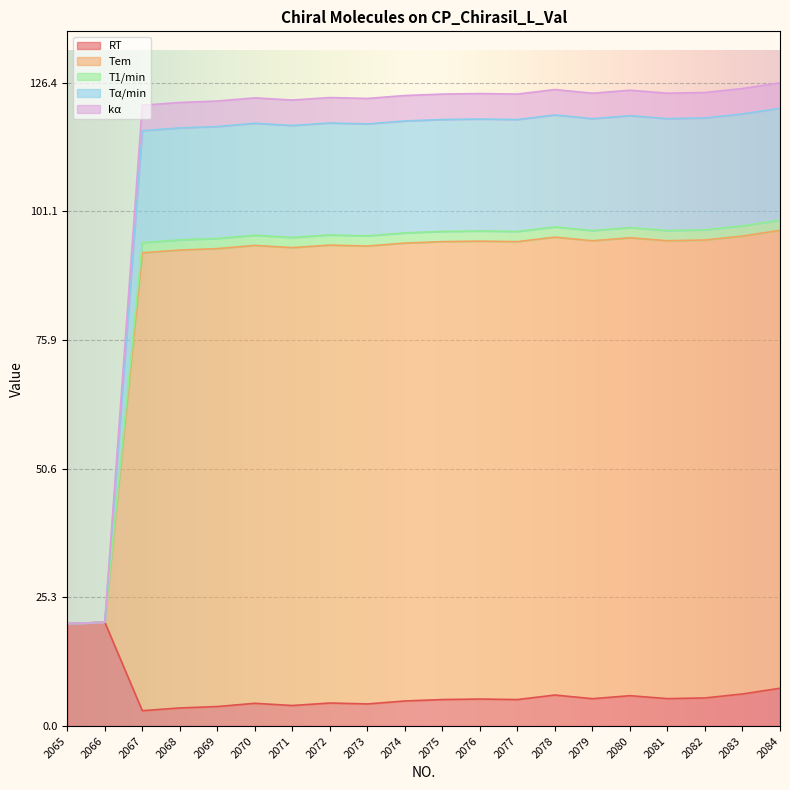

Is it true that RT equals 3.0 at 2067?

True